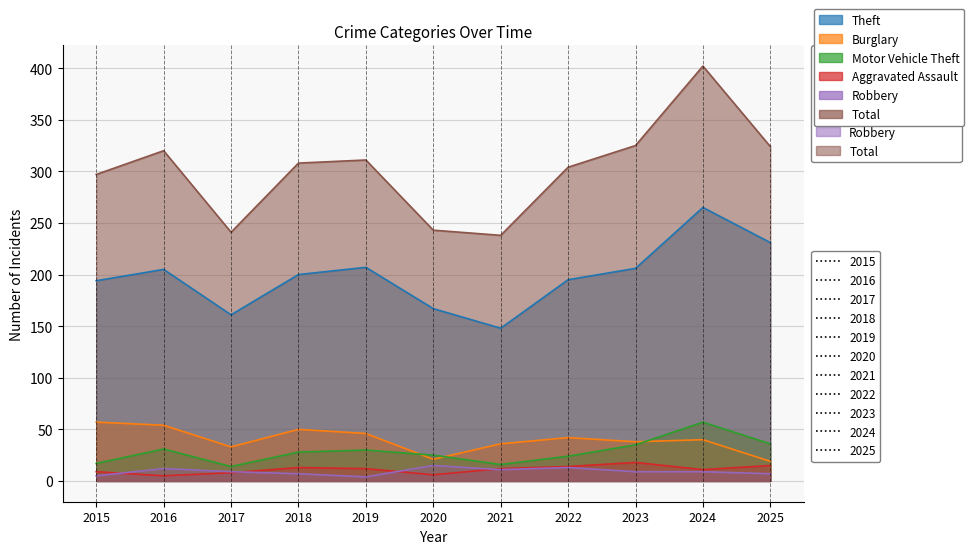

True or false: Robbery and Motor Vehicle Theft intersect in this chart.

False